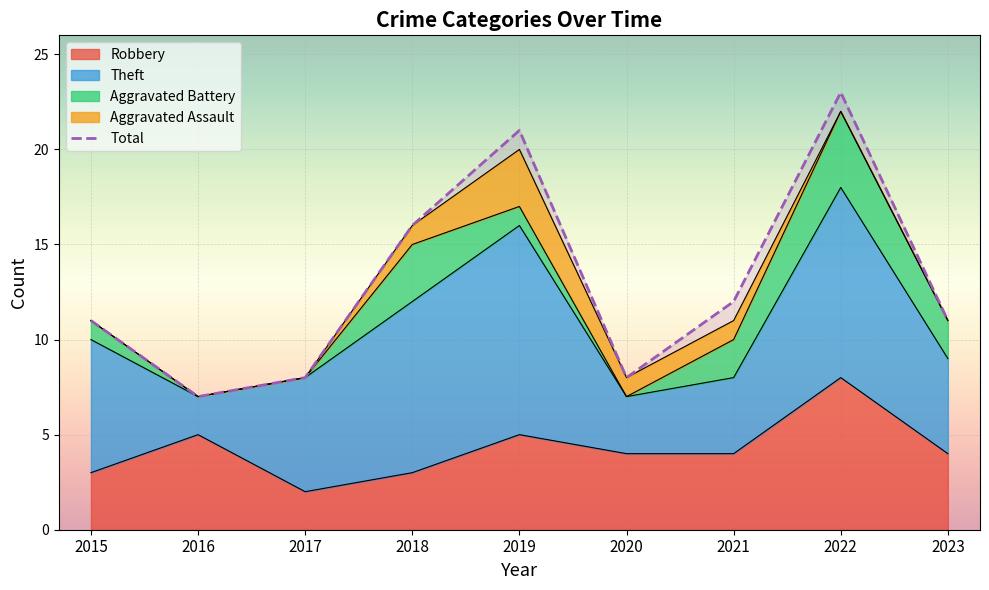

Is it true that Robbery equals 8 at 2022?

True